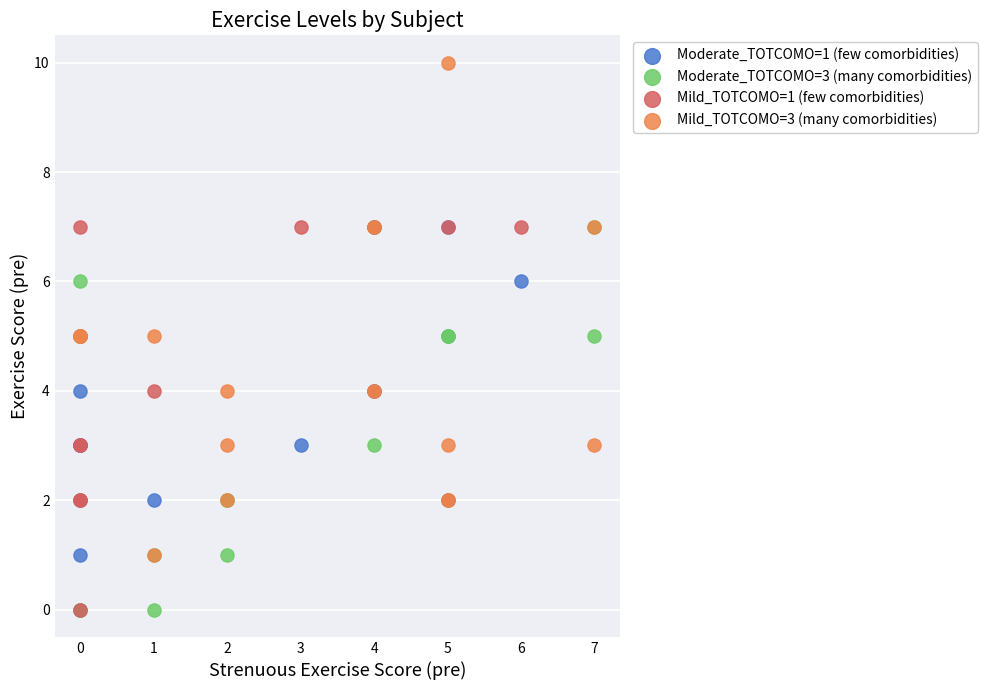

Which series has the widest spread of Y values?

Mild_TOTCOMO=3 (many comorbidities)